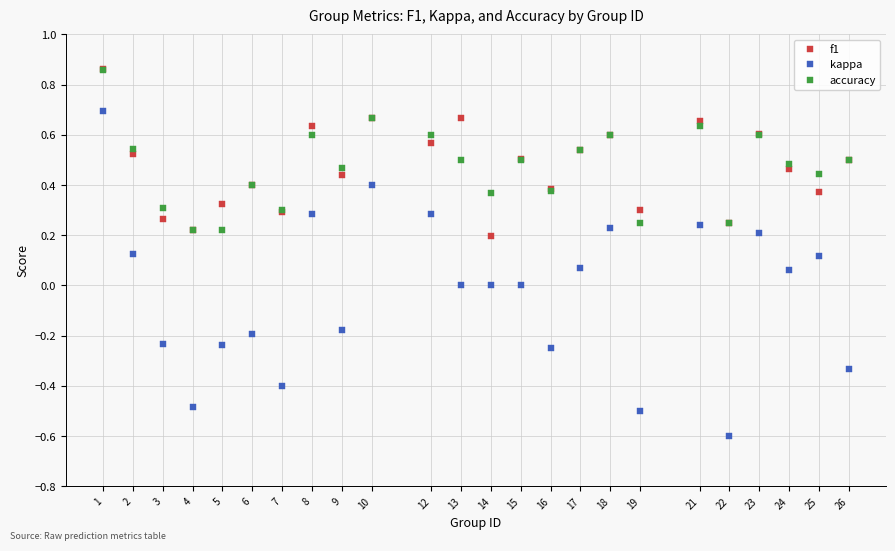

In f1, how many points are higher than both neighbors (excluding endpoints)?

8